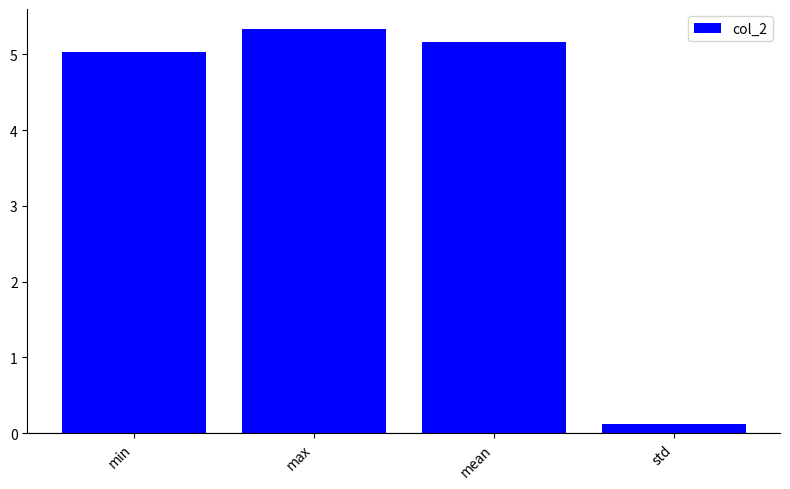

The value at min is 5.0. True or false?

True